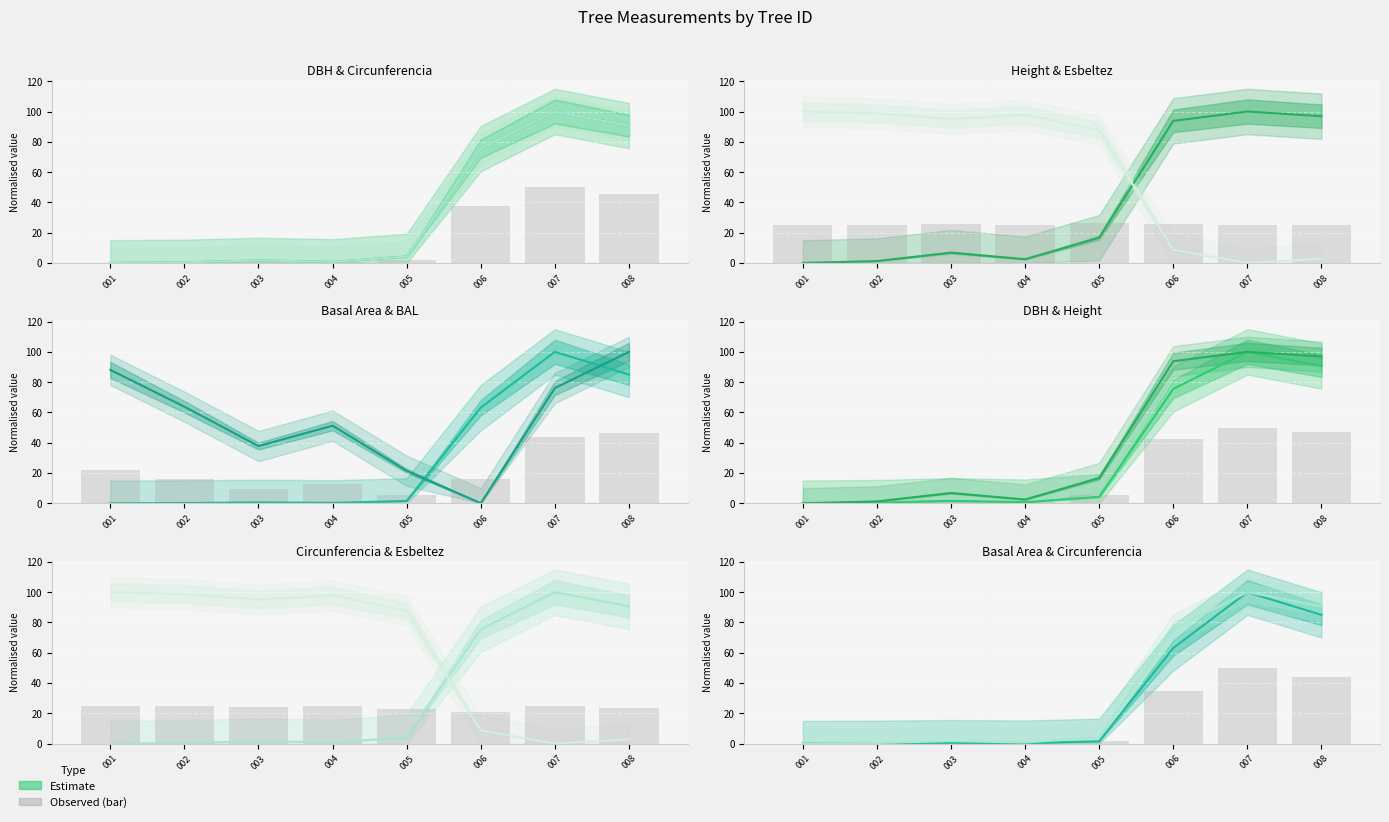

Which series has the largest range (max minus min)?

dbh